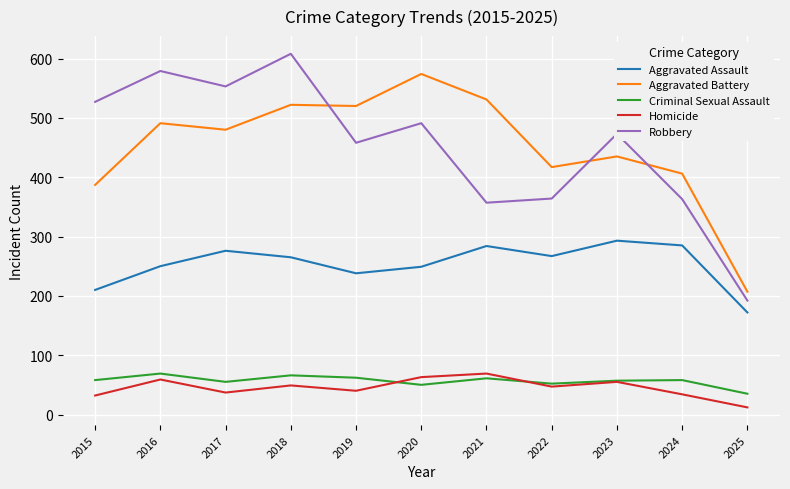

How many interior local peaks does the Homicide series have?

4